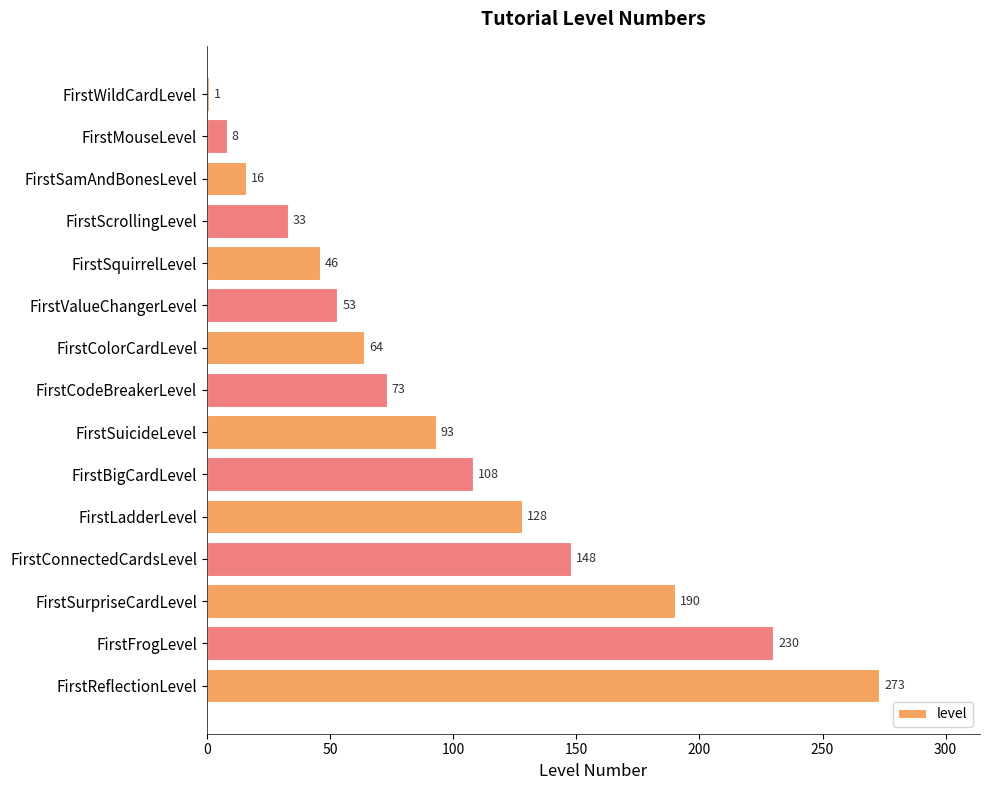

What is the maximum value shown in the chart?

273